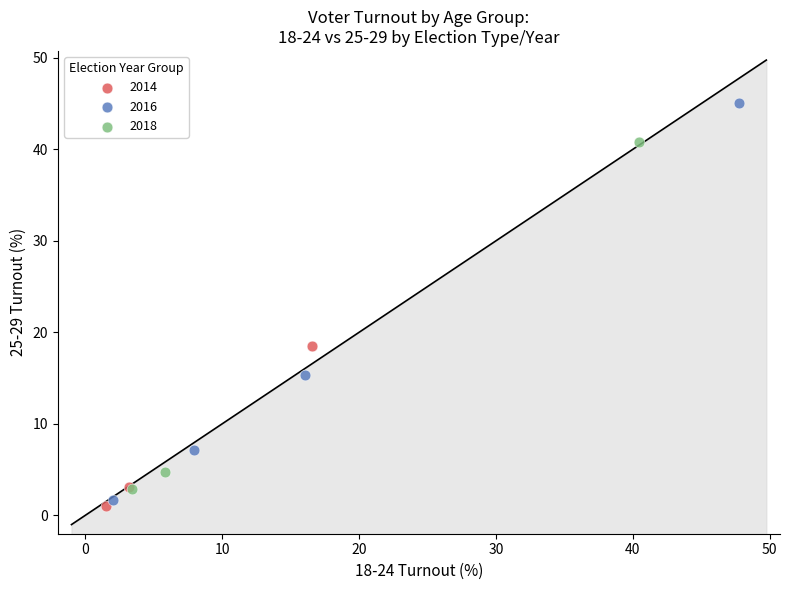

Which series contains the highest Y value?

2016